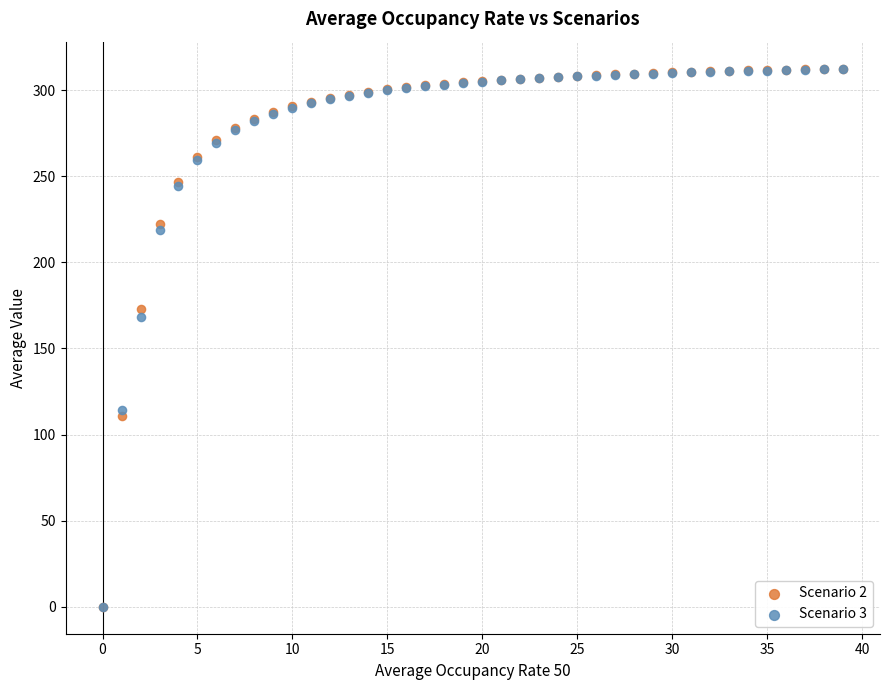

What are all the series names shown in the legend?

Scenario 2, Scenario 3